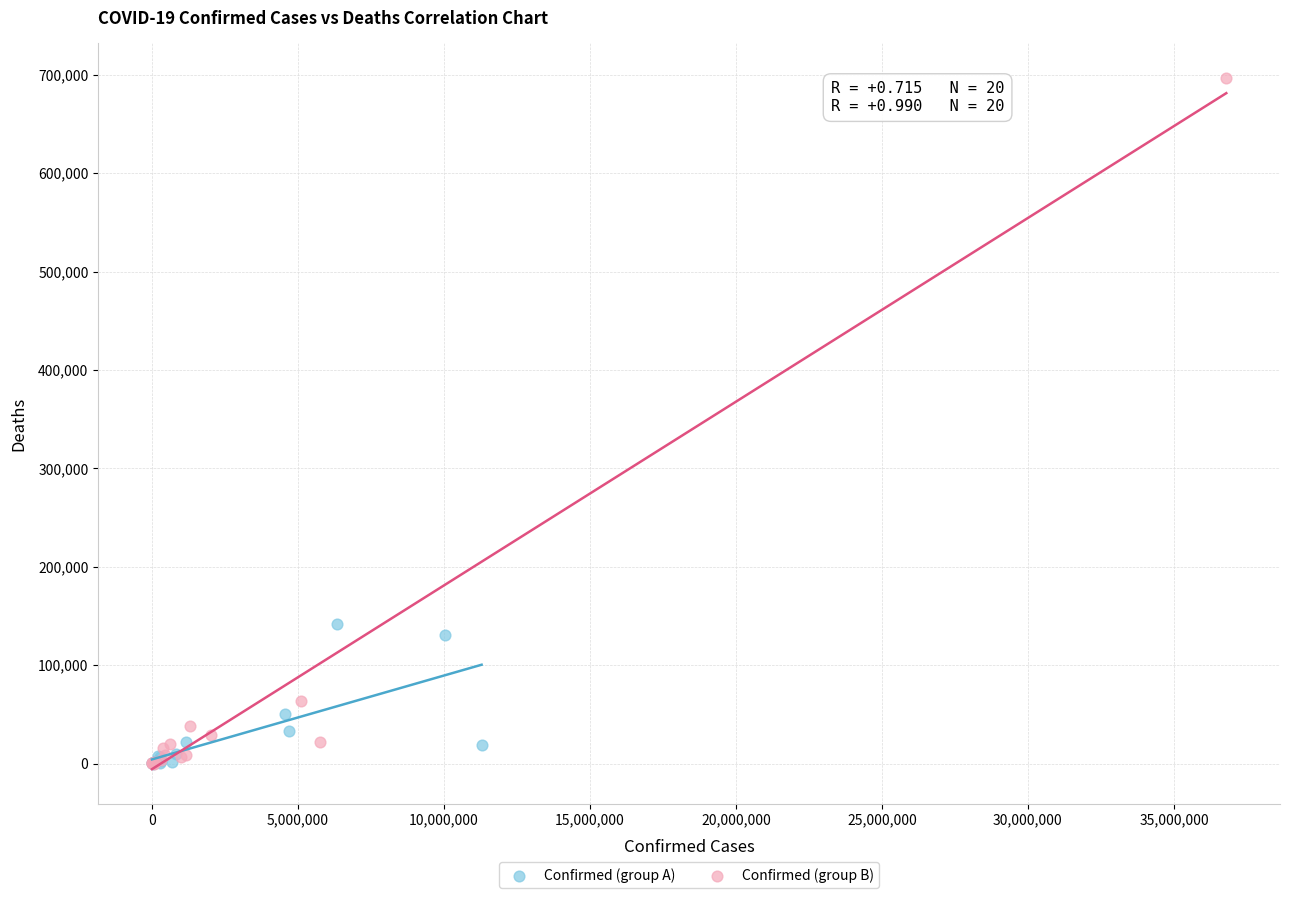

Which series has the widest spread of Y values?

Confirmed (group B)